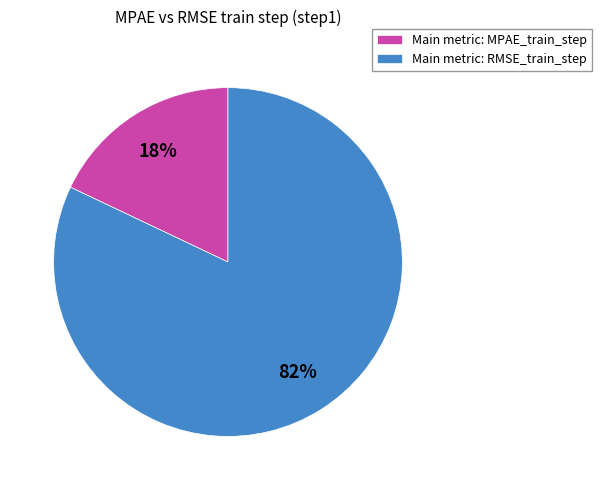

Rank the categories by value from lowest to highest.

Main metric: MPAE_train_step, Main metric: RMSE_train_step